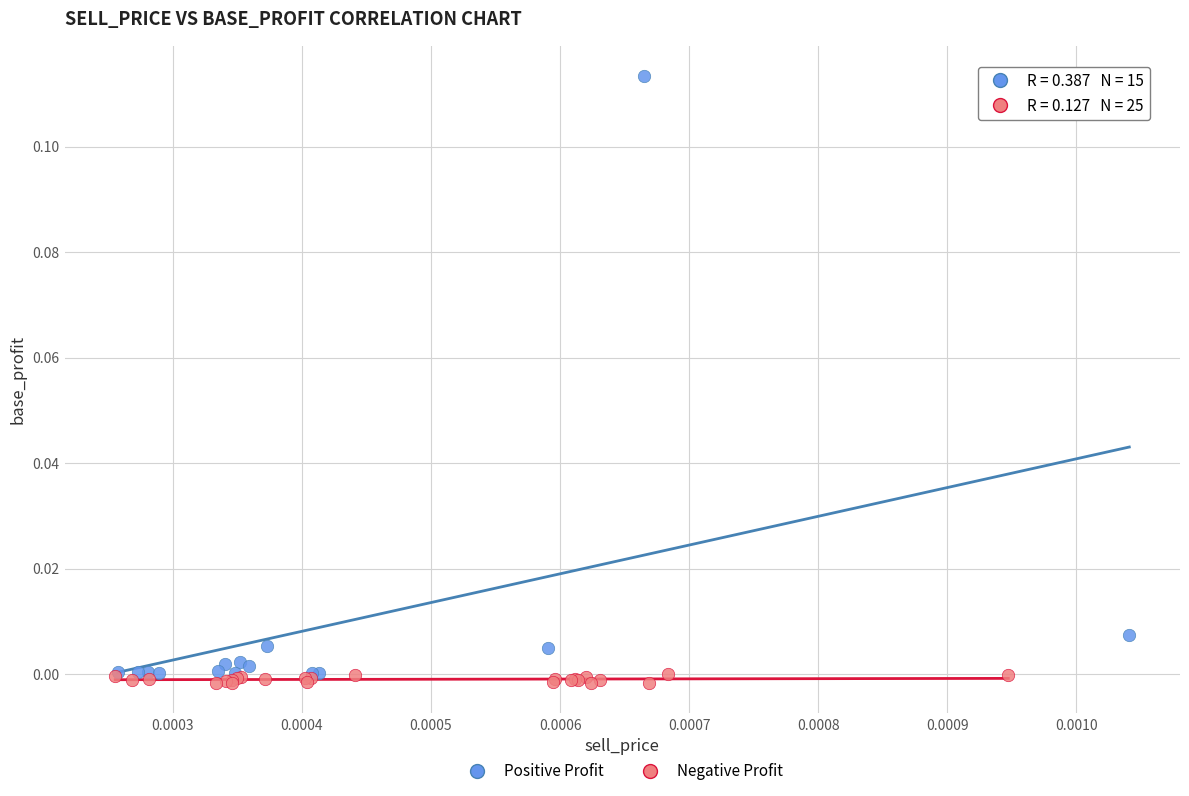

What are all the series names shown in the legend?

Positive Profit, Negative Profit